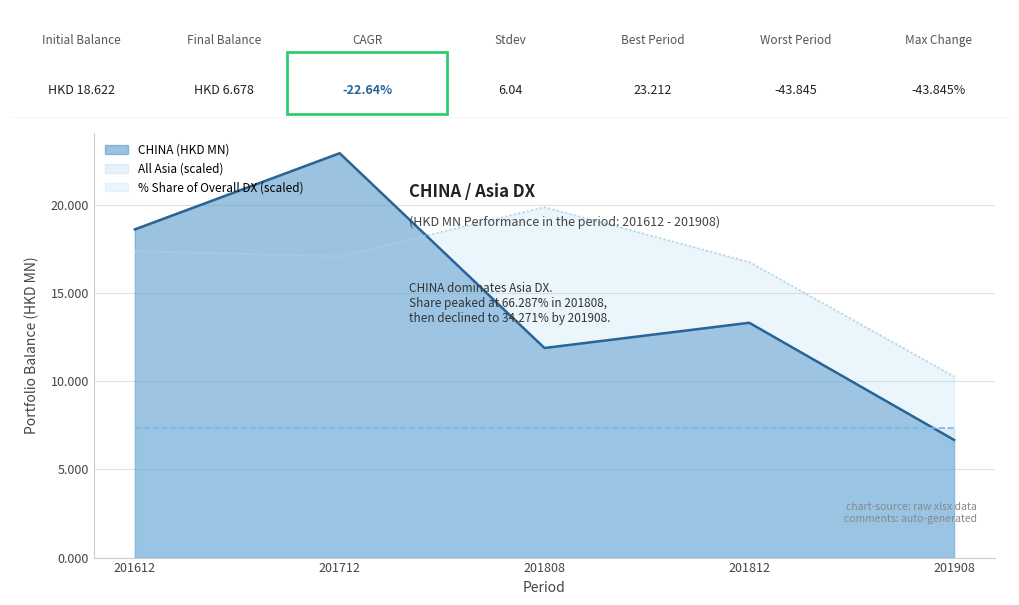

At which category is the sum across all series the highest?

201712